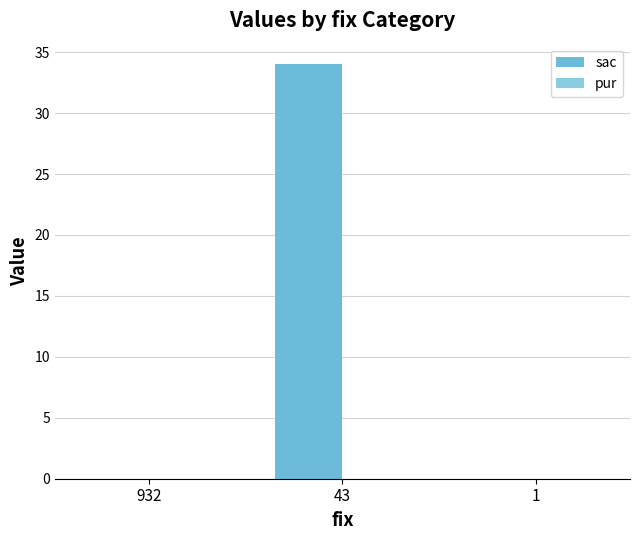

What is the maximum value shown in the chart?

34